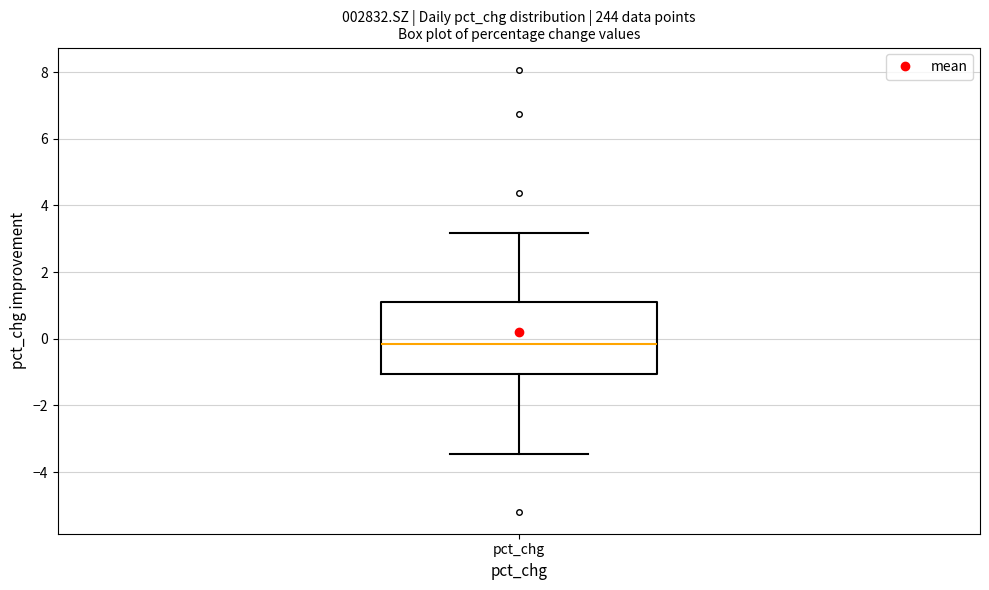

Where is the lower edge of the box for pct_chg on the y-axis? The values are not printed on the chart, so give them approximately, as read against the axis.

-1.0